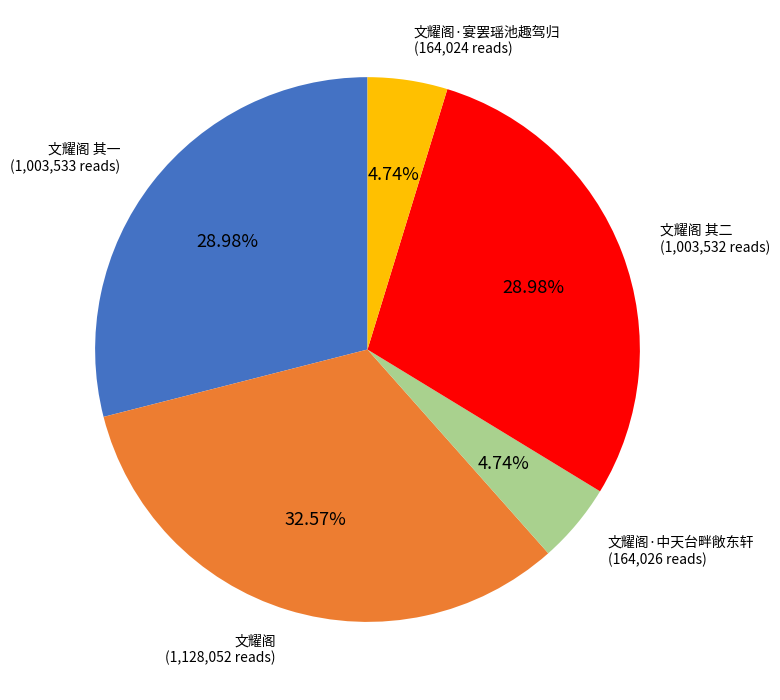

Is there a majority slice in this chart?

No